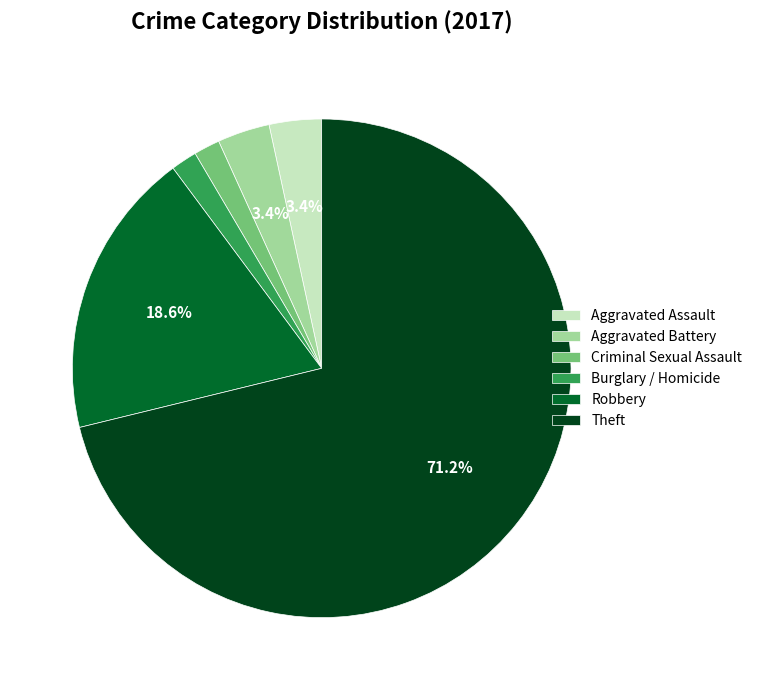

Combined, do Theft and Aggravated Assault account for over 50%?

Yes